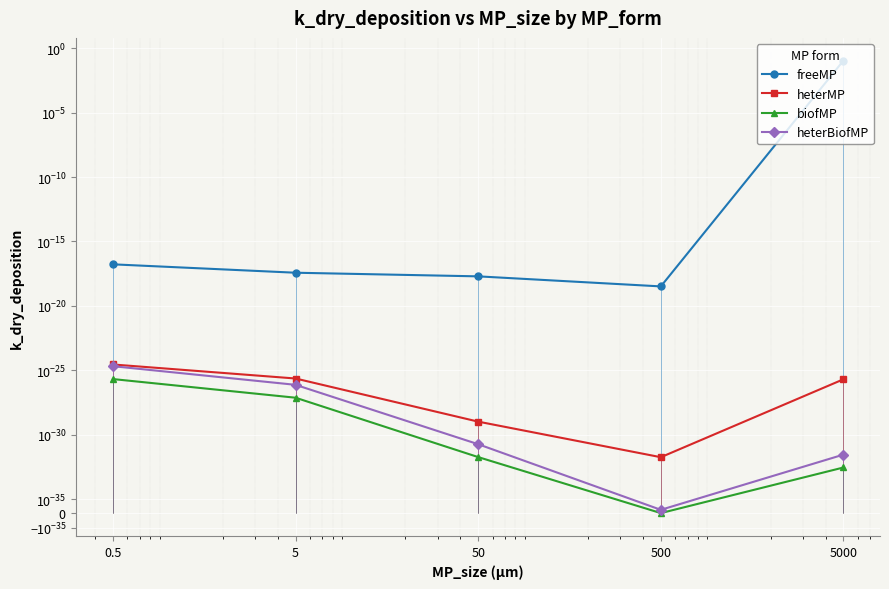

True or false: heterMP and biofMP cross at least once.

False